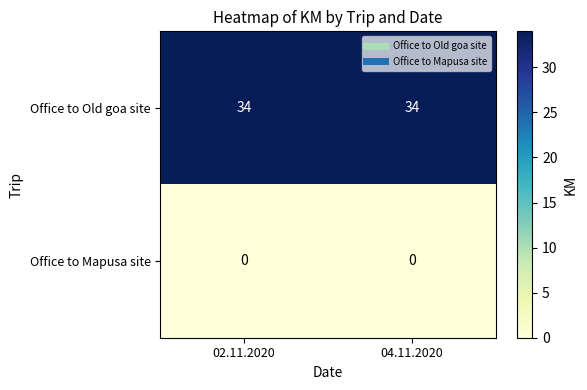

At how many categories does at least one series exceed 9?

2